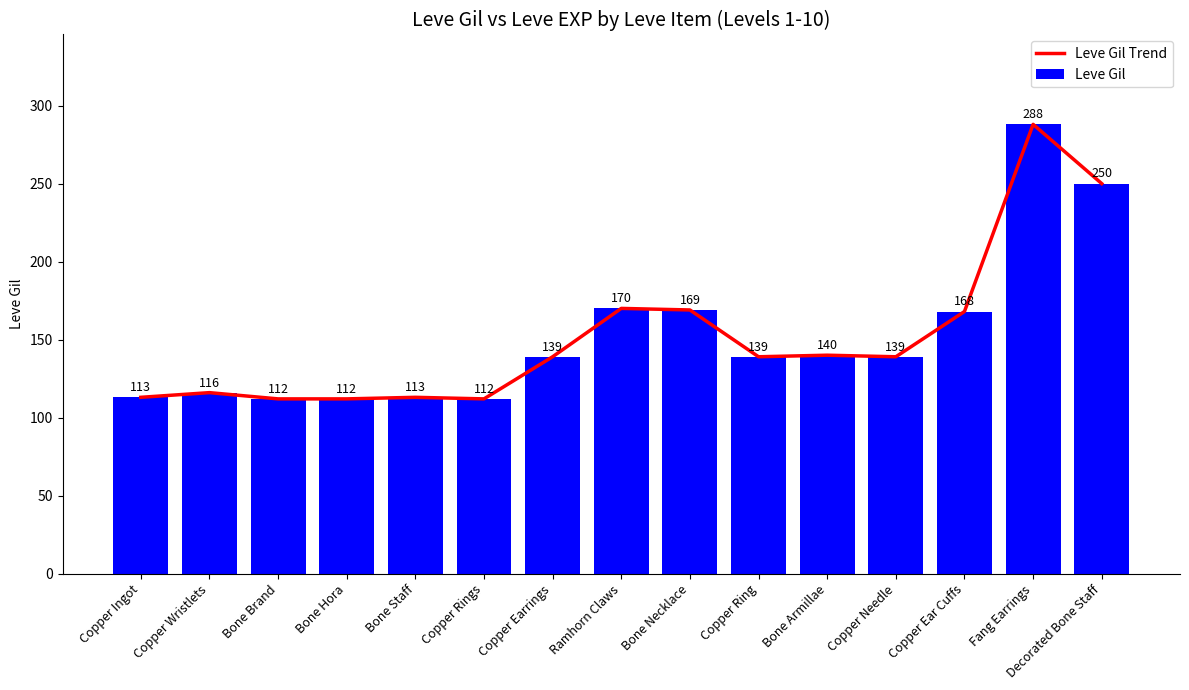

Count the number of categories in the chart.

15